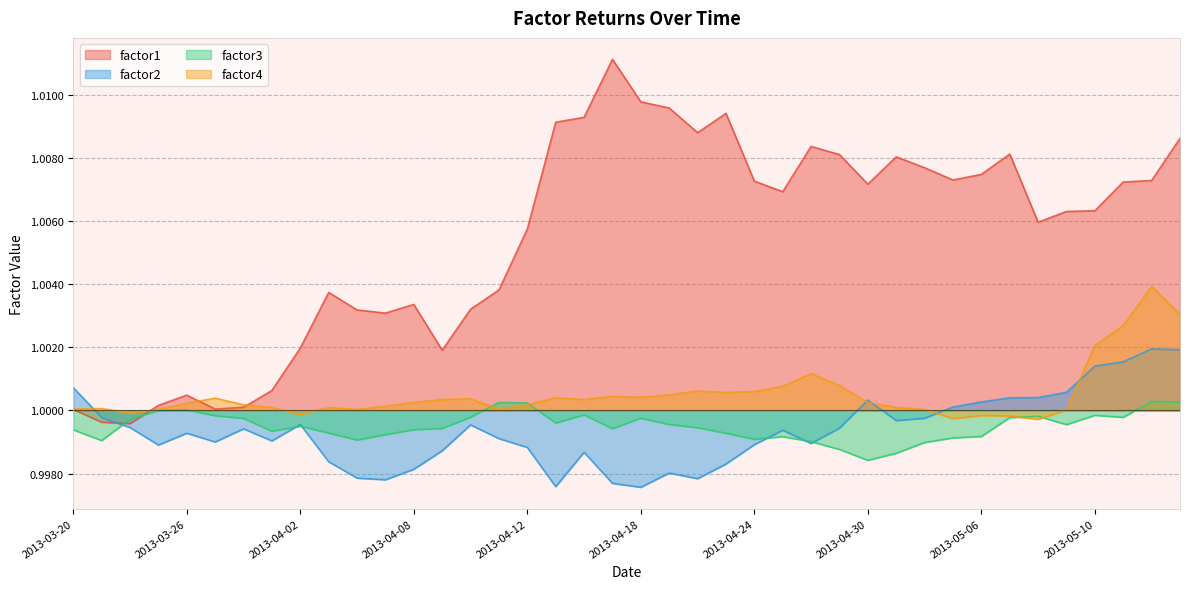

What is the label of the 25th point from the left?

2013-04-24